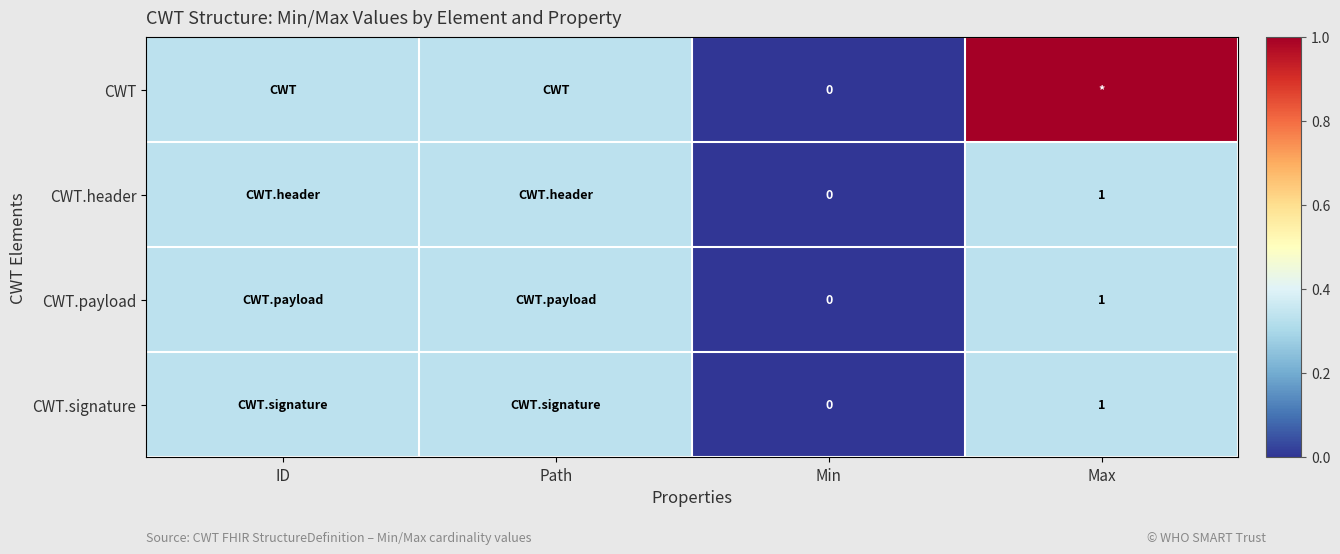

The value of CWT.payload at Min is 0.0. True or false?

True